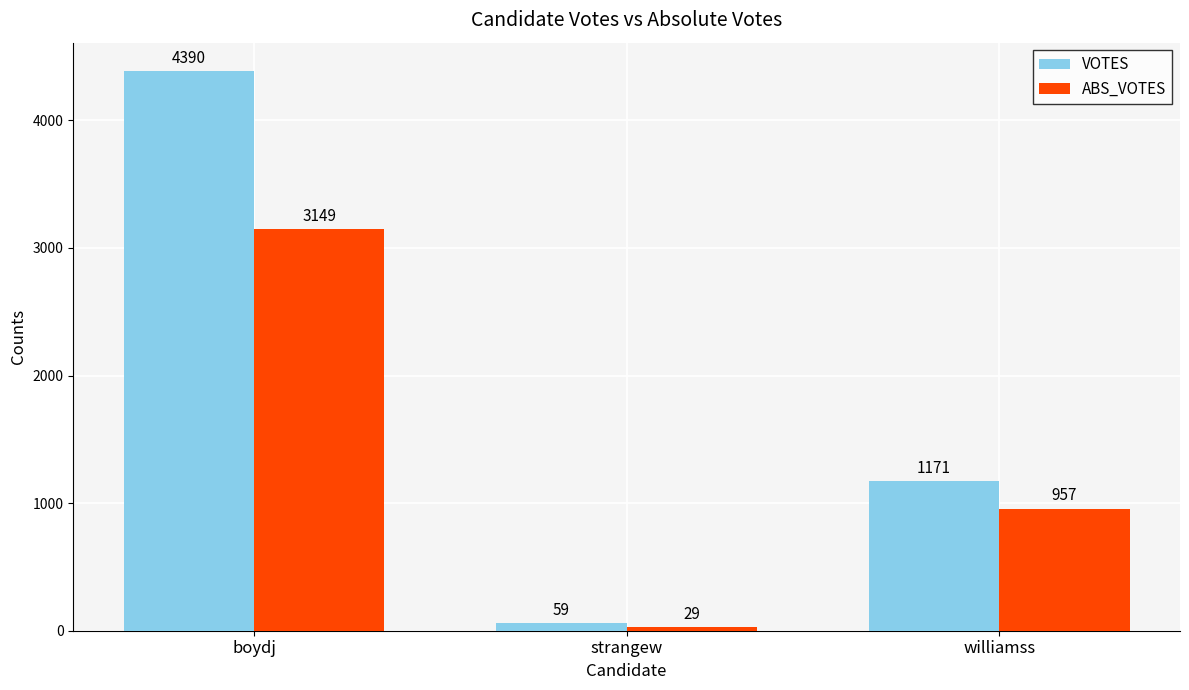

How many bars are there in total?

6